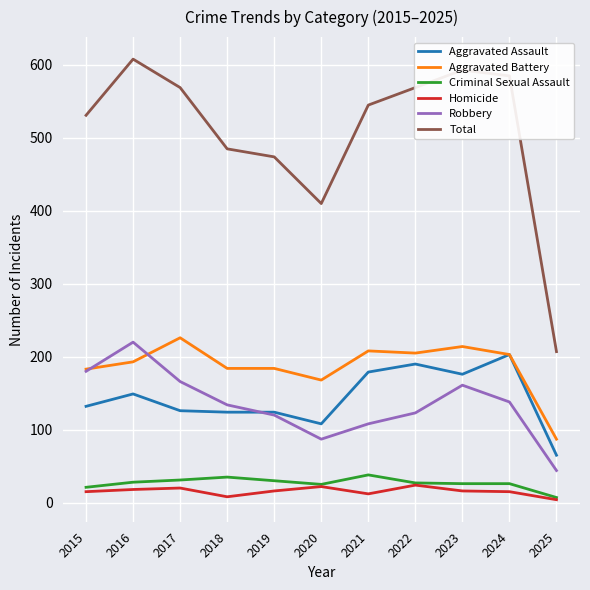

What is the difference between the maximum and second lowest values in the Homicide series?

16